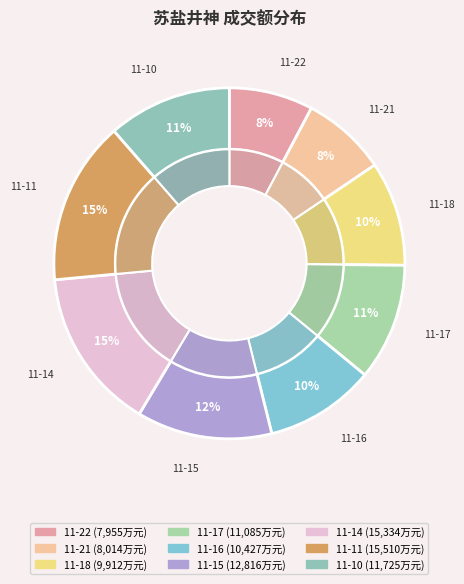

What is the total percentage of 2022-11-11 and 2022-11-17?

25.9%